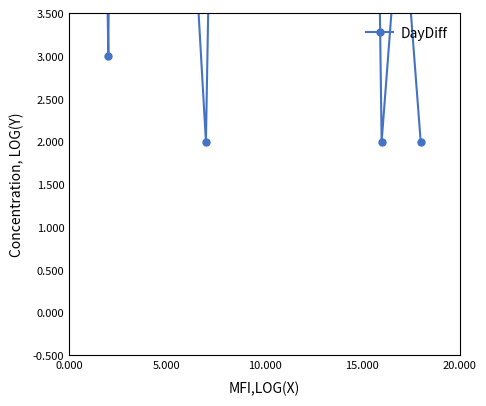

What is the change in value from 15.000 to 12?

-23